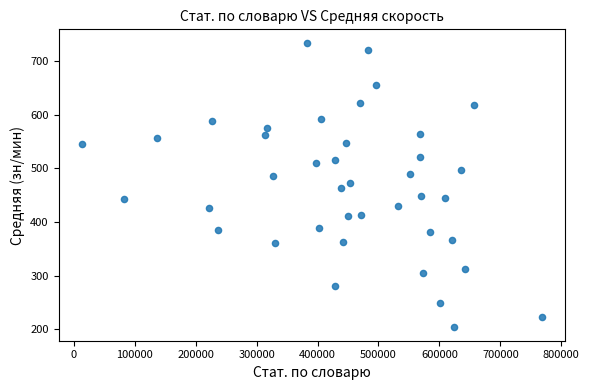

What is the range of Y values (max minus min)?

527.8